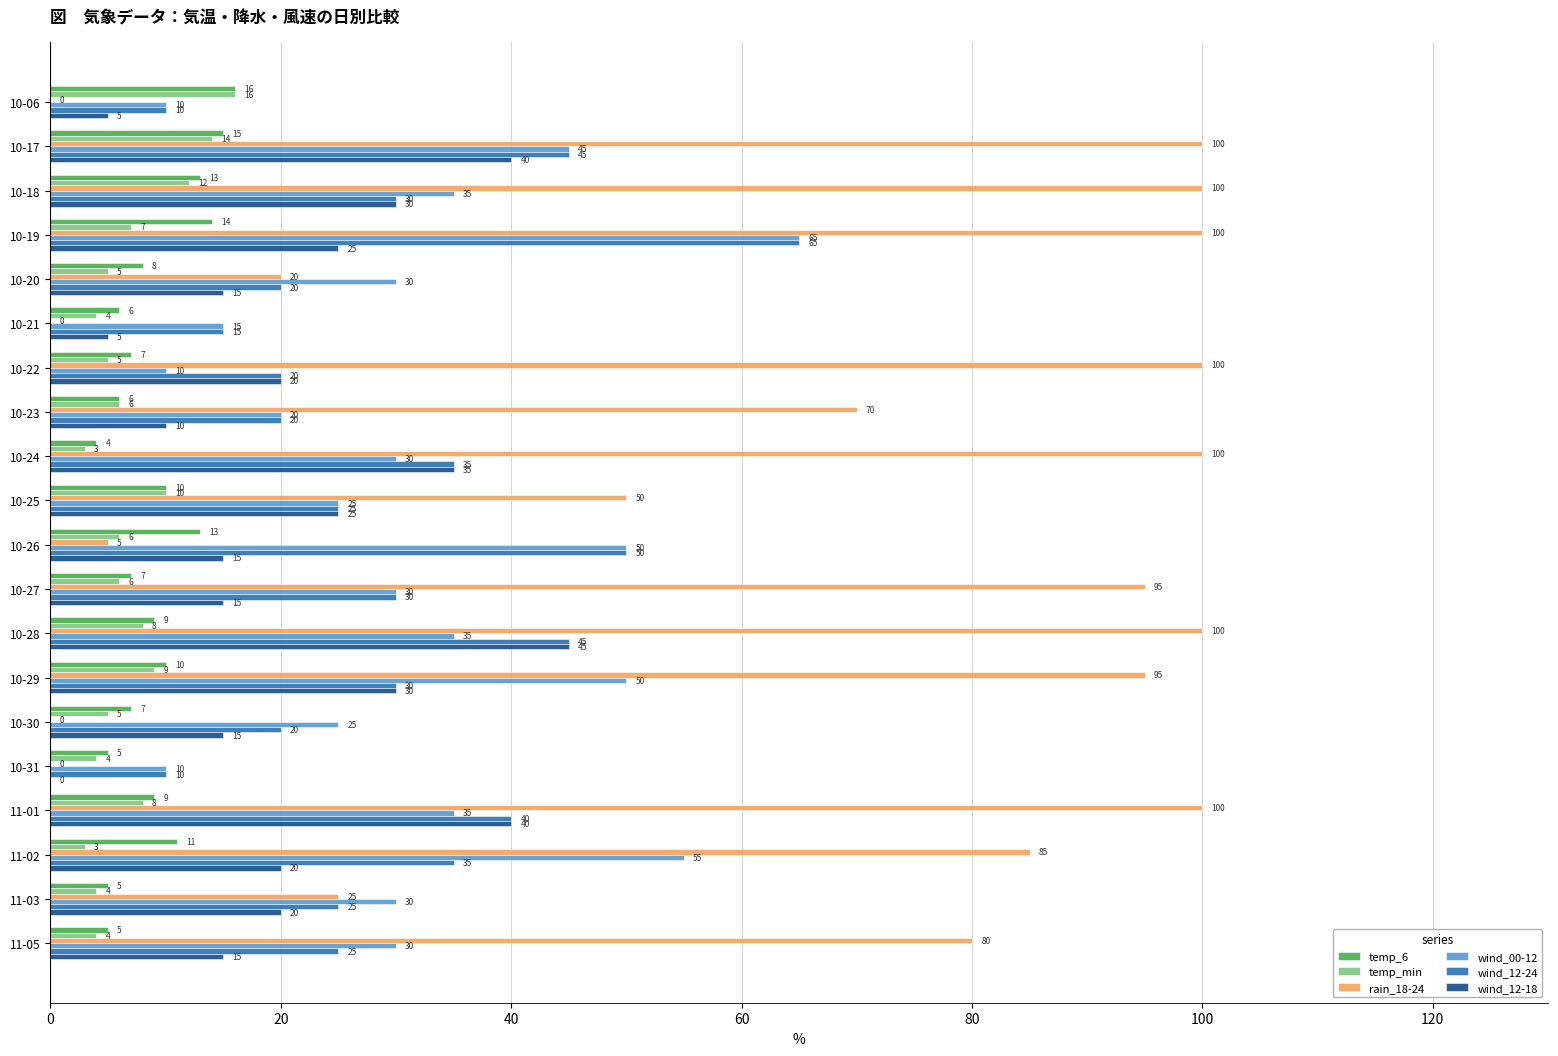

What is the sum of all temp_6 values?

180